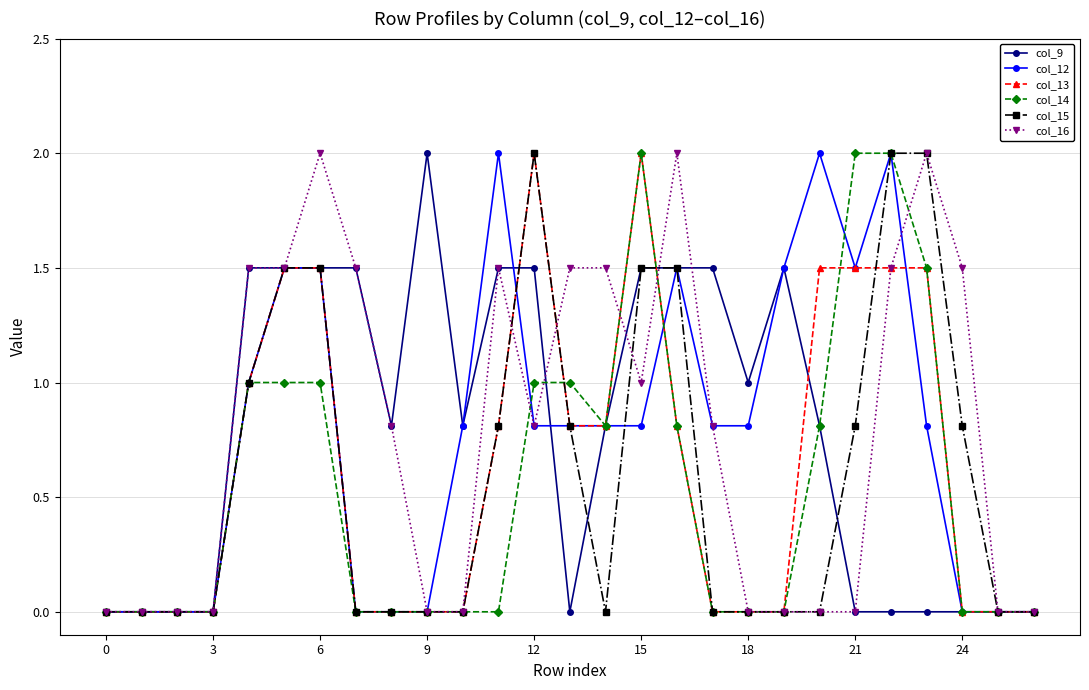

True or false: col_16 has more than 2 points higher than both neighbors.

True